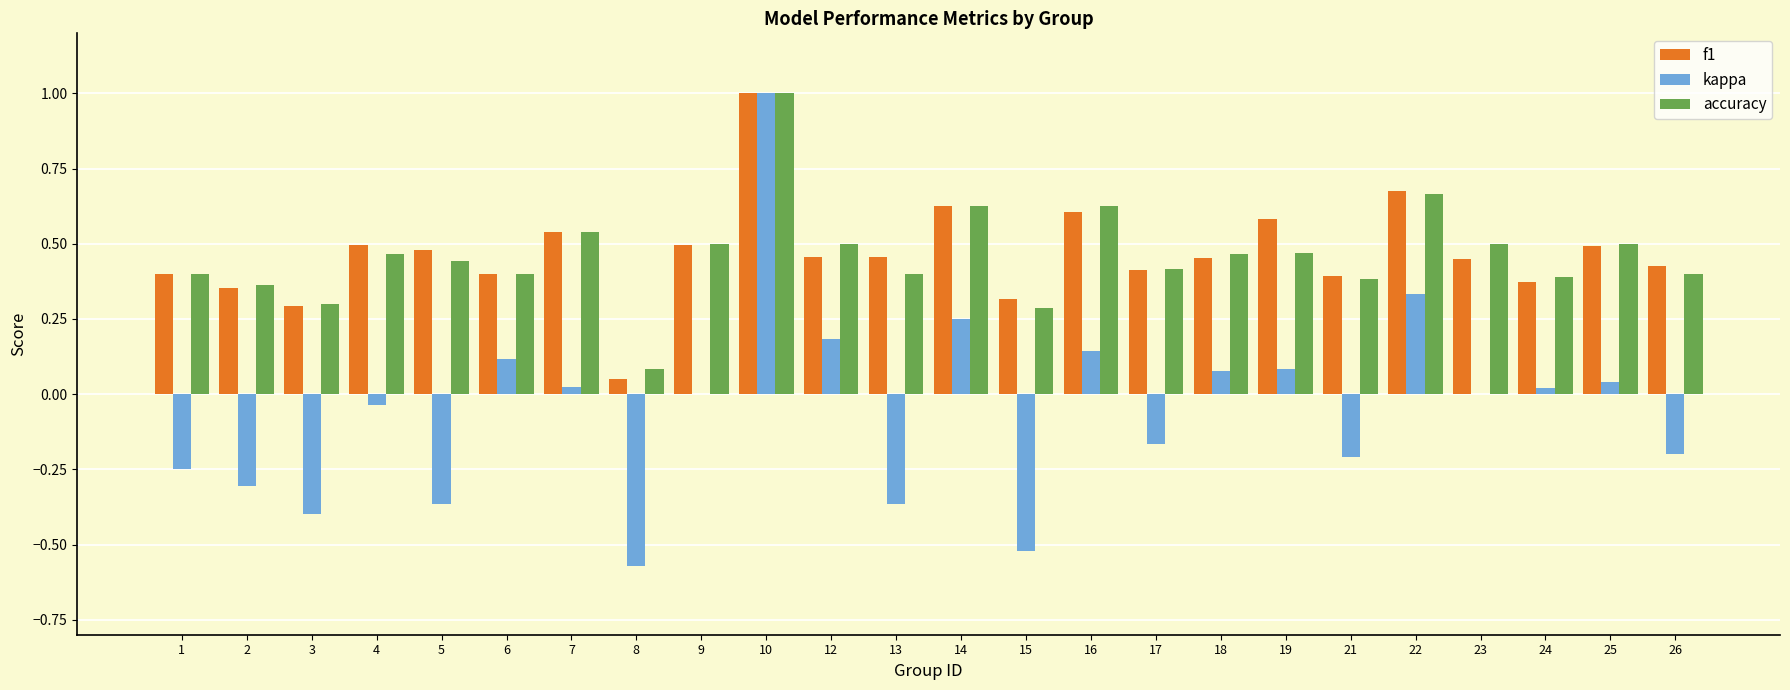

At which label does kappa first exceed 0?

6